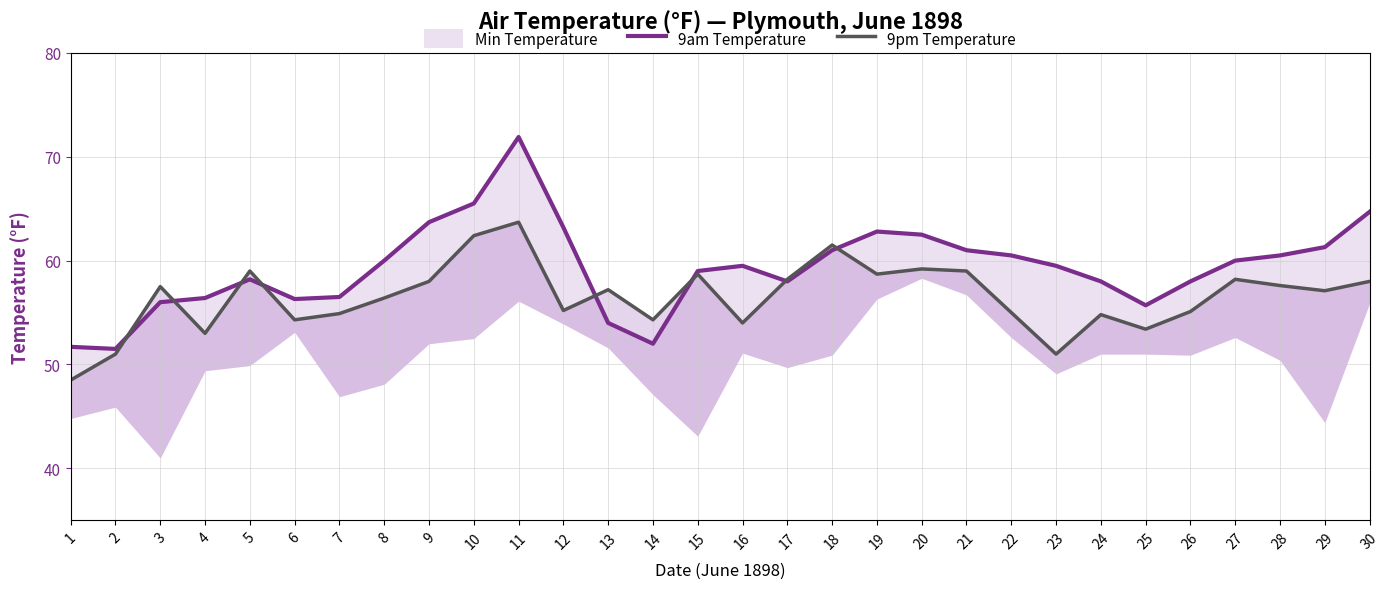

True or false: 9am Temperature has a value of 63.7 at 9.

True